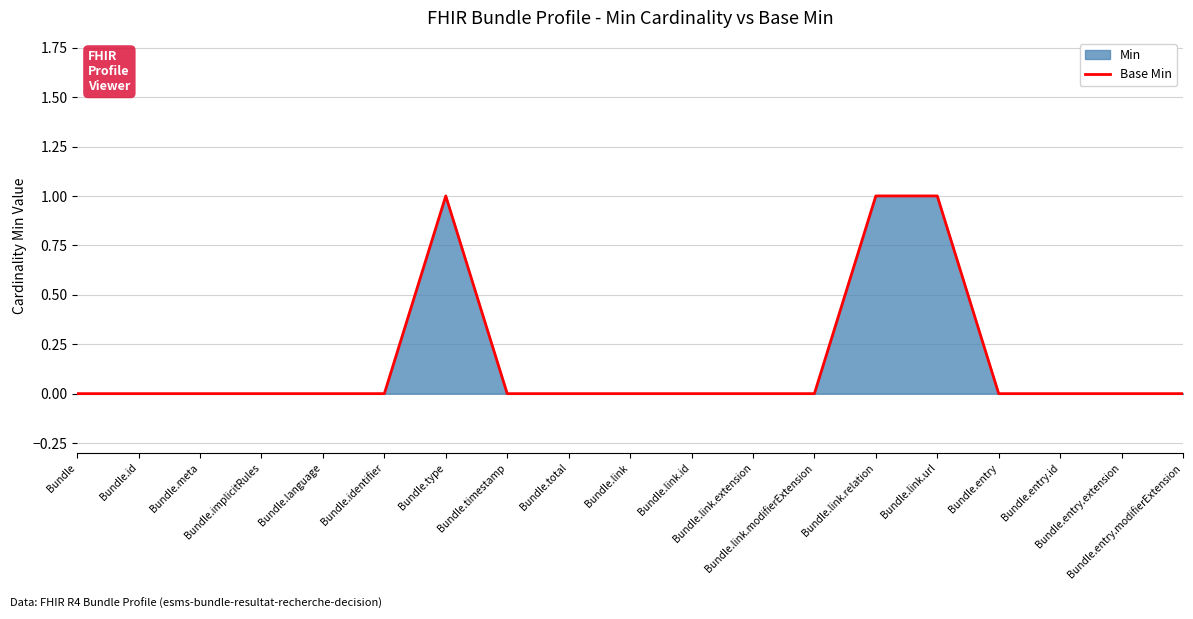

The chart shows a value of 0 at Bundle.link.modifierExtension. True or false?

False